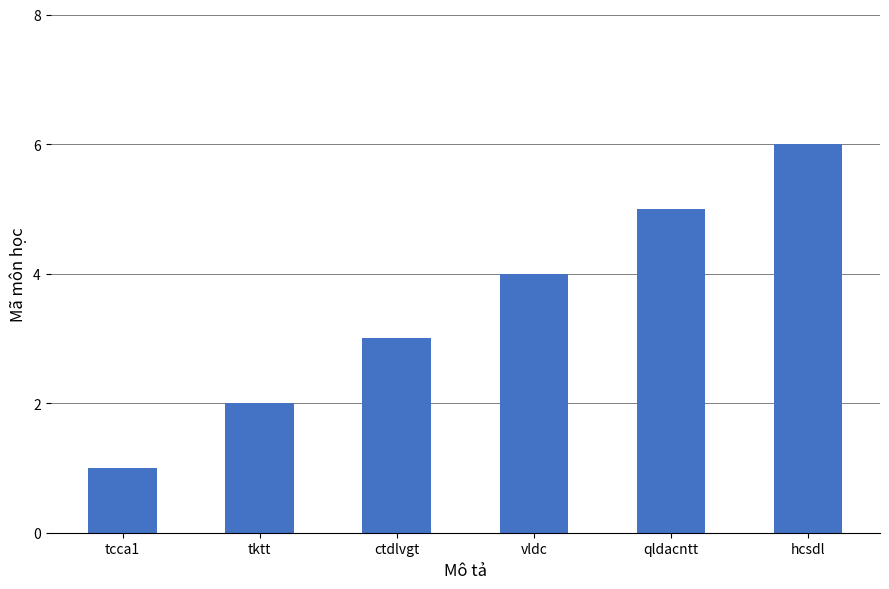

What is the label of the 2nd bar from the left?

tktt